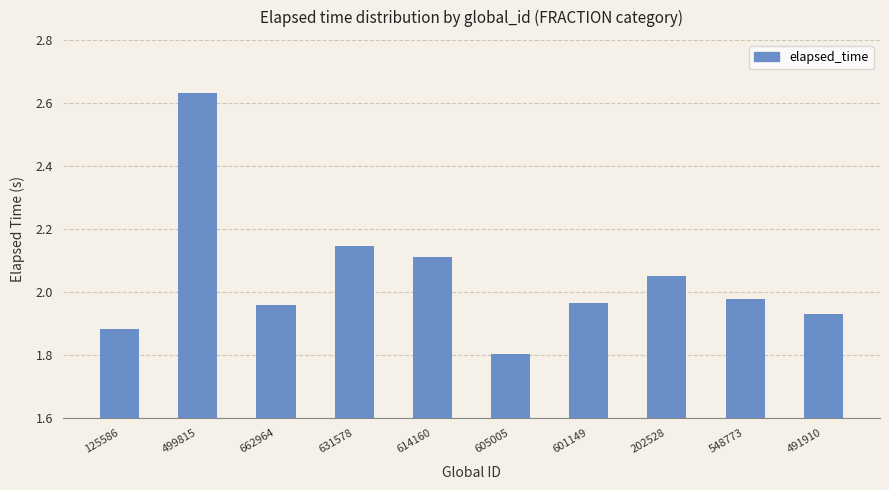

What is the sum of the values at 662964 and 125586?

3.8